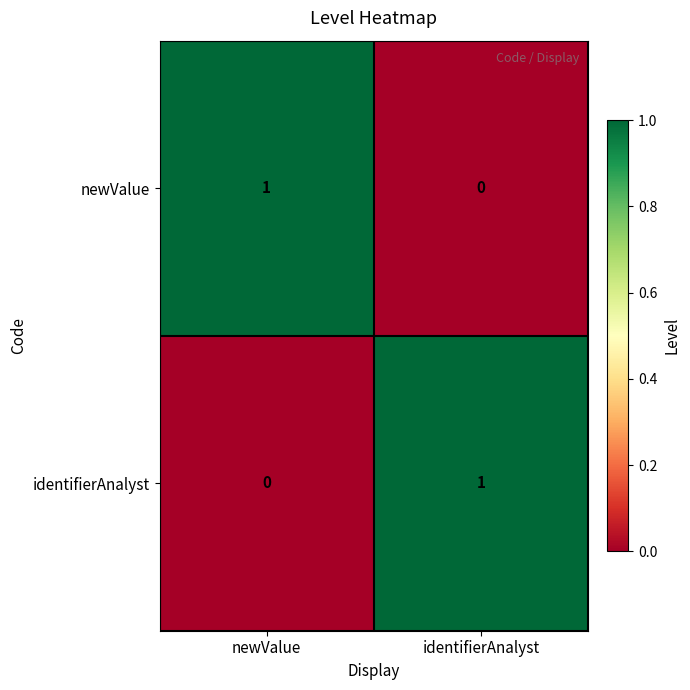

Reading right to left, extract all data points from this chart.

newValue: identifierAnalyst=0	newValue=1
identifierAnalyst: identifierAnalyst=1	newValue=0